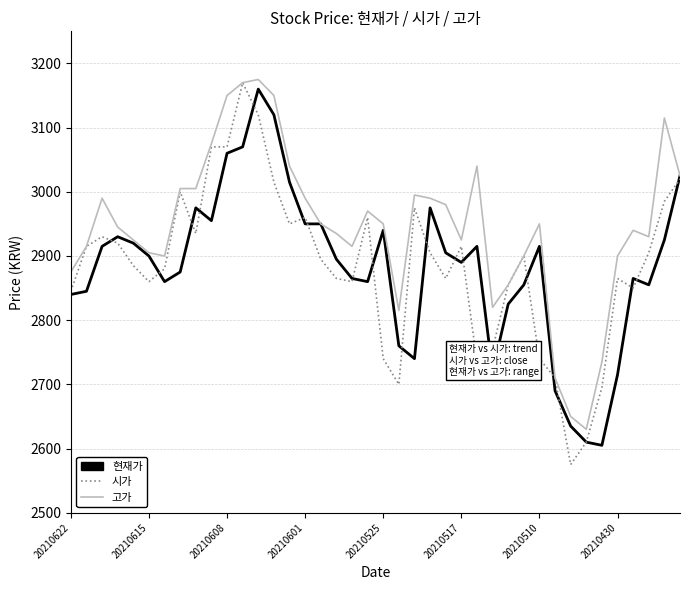

What is the greatest value displayed?

3175